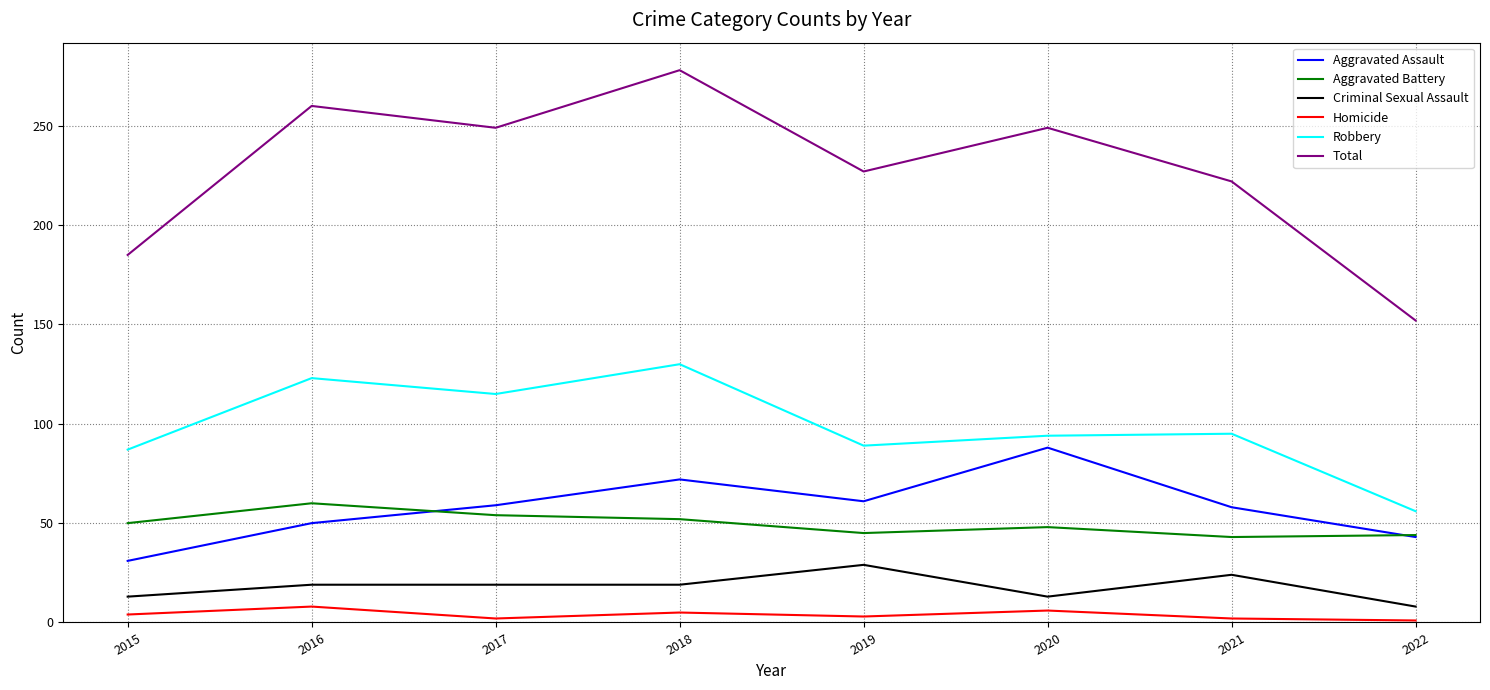

Is it true that Aggravated Battery equals 61 at 2019?

False